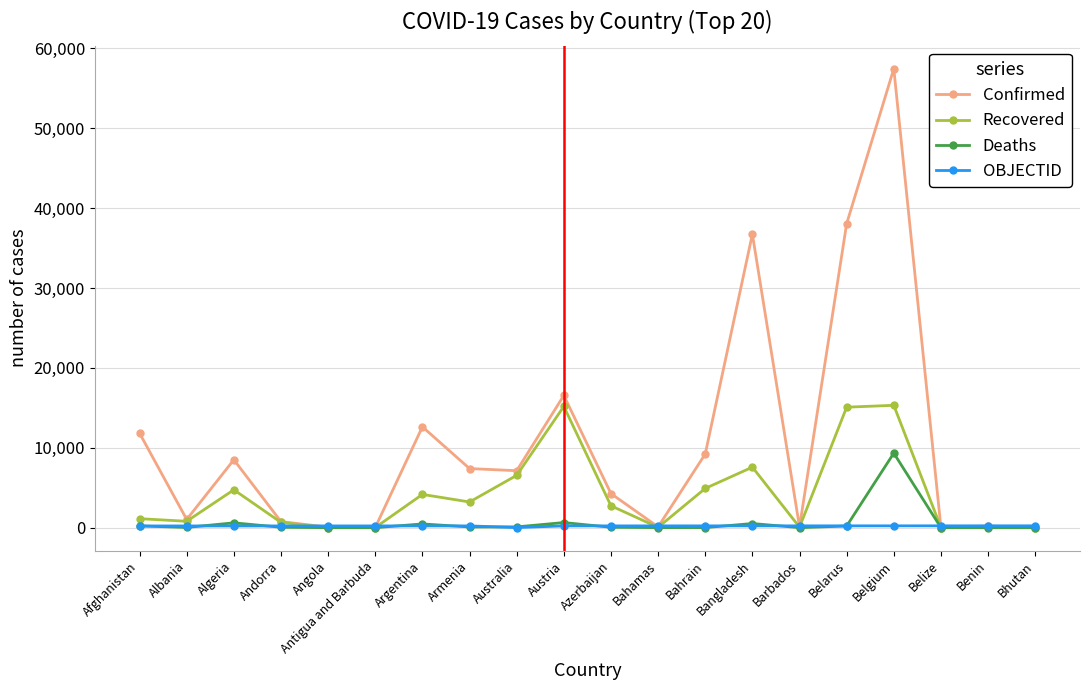

In OBJECTID, how many points are higher than both neighbors (excluding endpoints)?

1